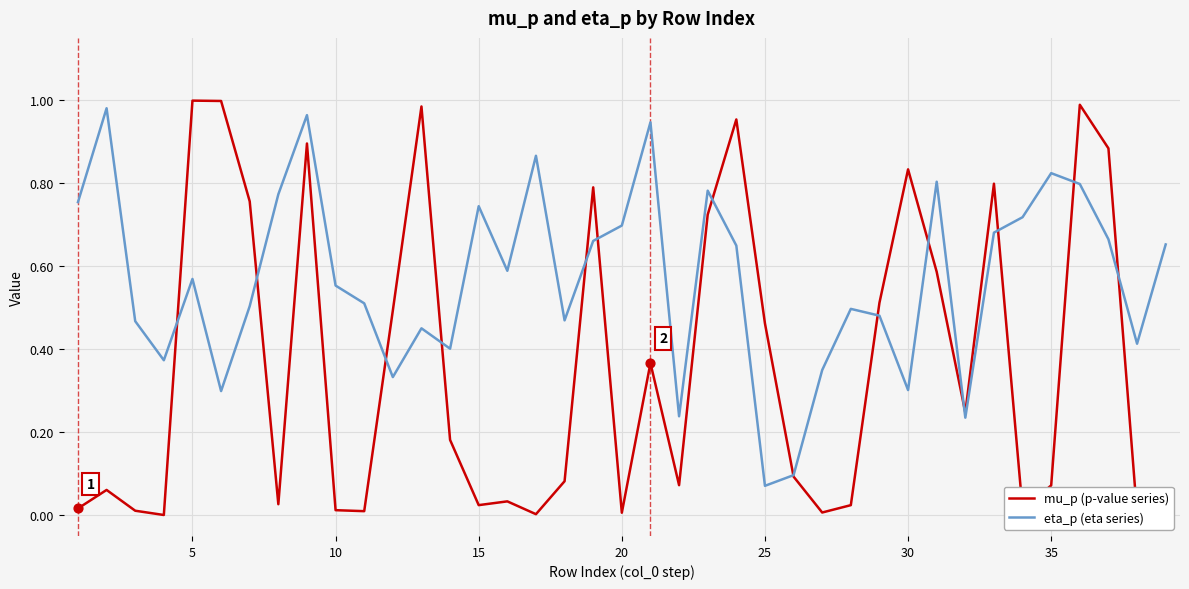

Which series has the largest total across all categories?

eta_p (eta series)